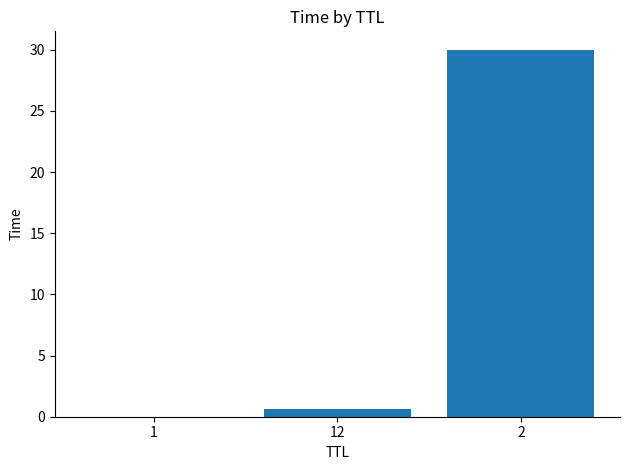

Where is the data nearest to the value 15?

12